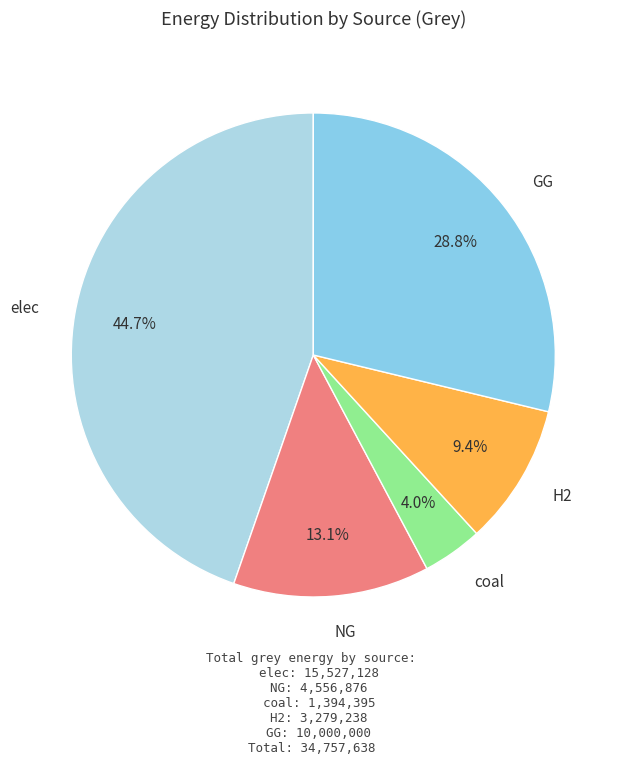

Which category has the biggest portion of the pie?

elec